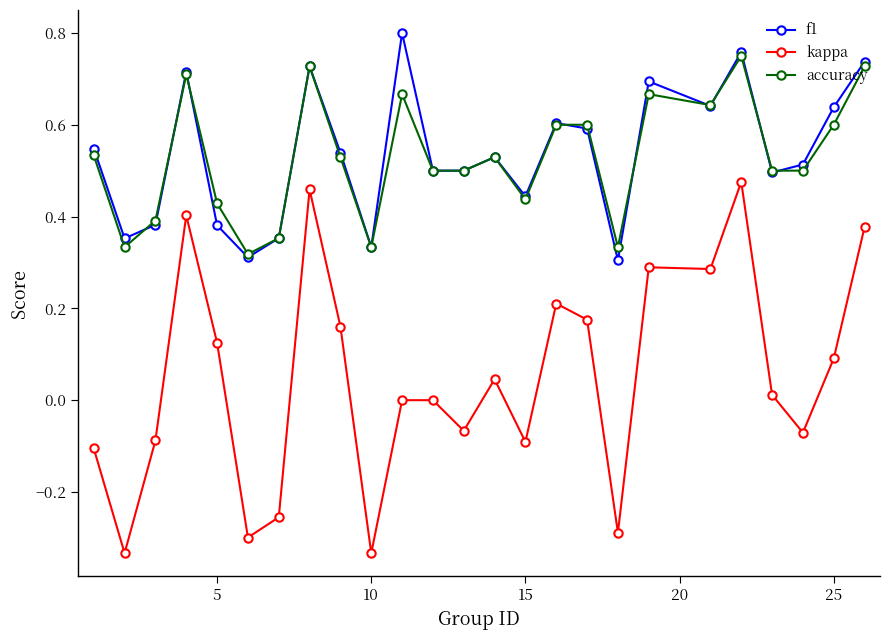

Which series has the widest spread of values?

kappa